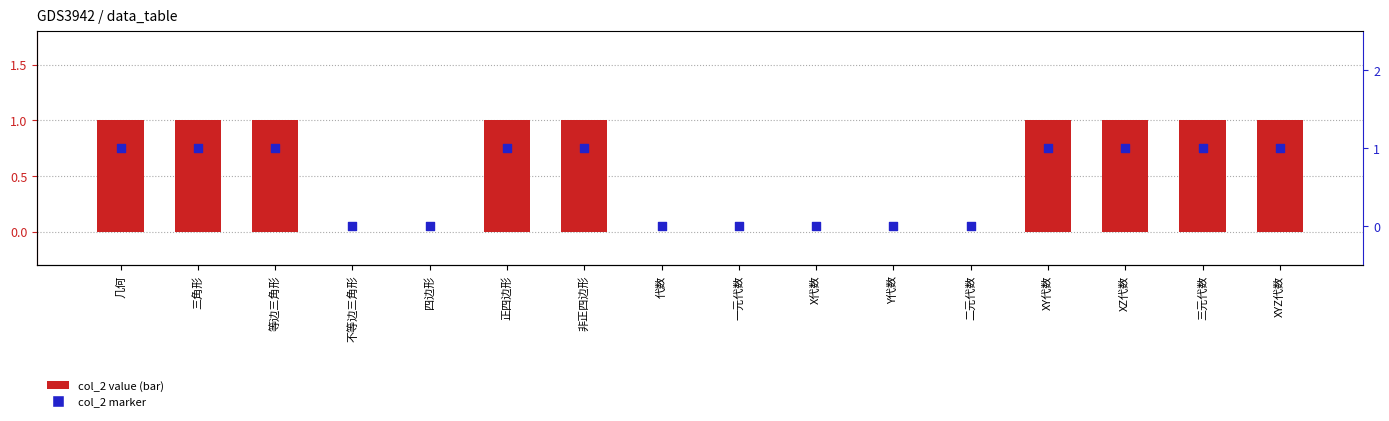

Which series has the widest spread of Y values?

col_2 value